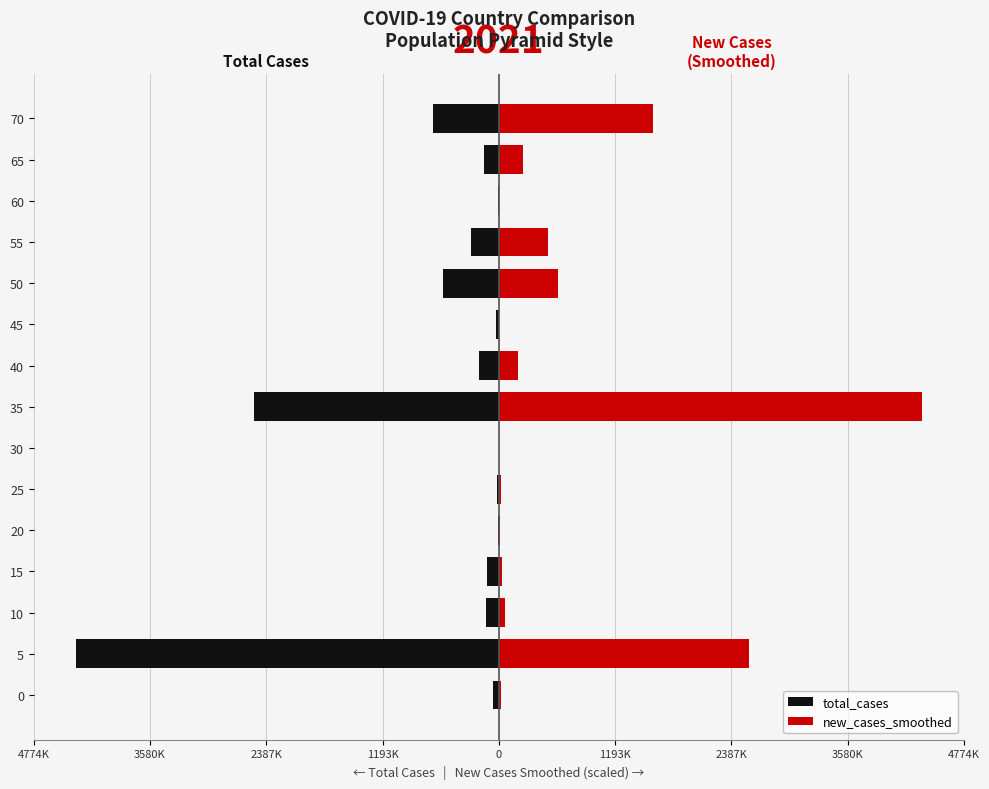

How many groups of bars are there?

15